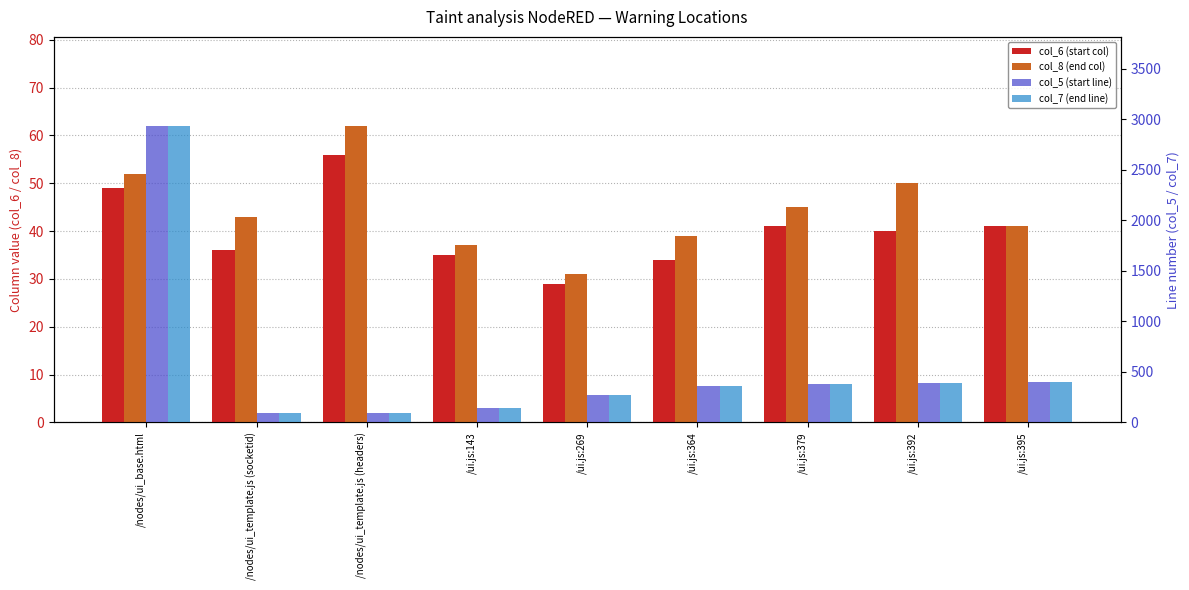

Rank the categories by col_8 (end col) value from highest to lowest.

/nodes/ui_template.js (headers), /nodes/ui_base.html, /ui.js:392, /ui.js:379, /nodes/ui_template.js (socketid), /ui.js:395, /ui.js:364, /ui.js:143, /ui.js:269